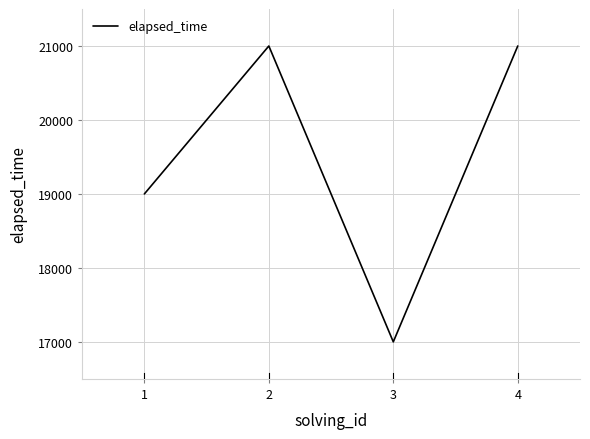

Reading left to right, what are all the values shown in this chart?

19000	21000	17000	21000